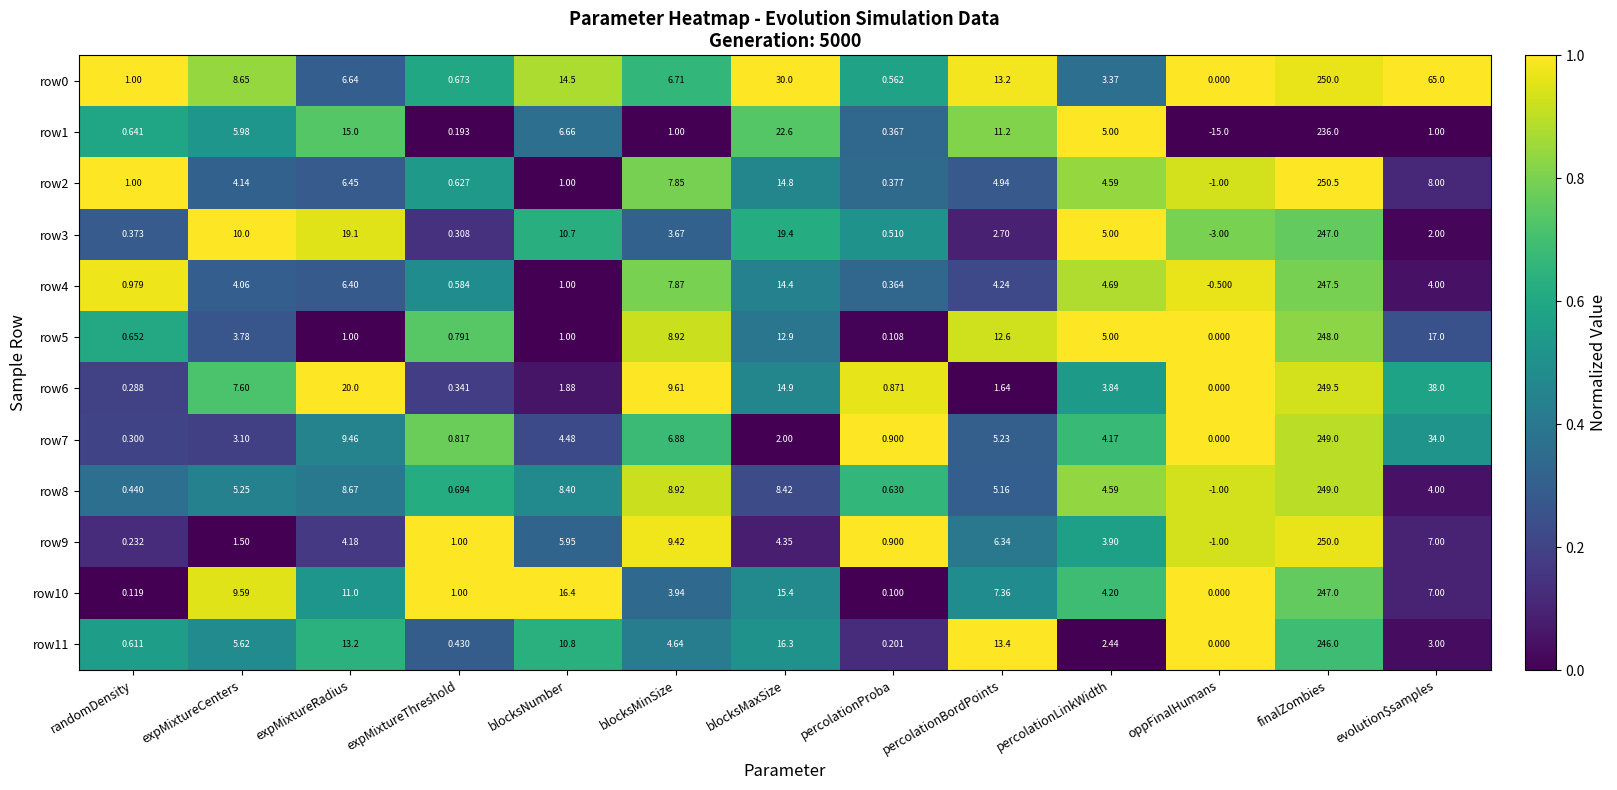

At which label does row8 reach its minimum?

oppFinalHumans